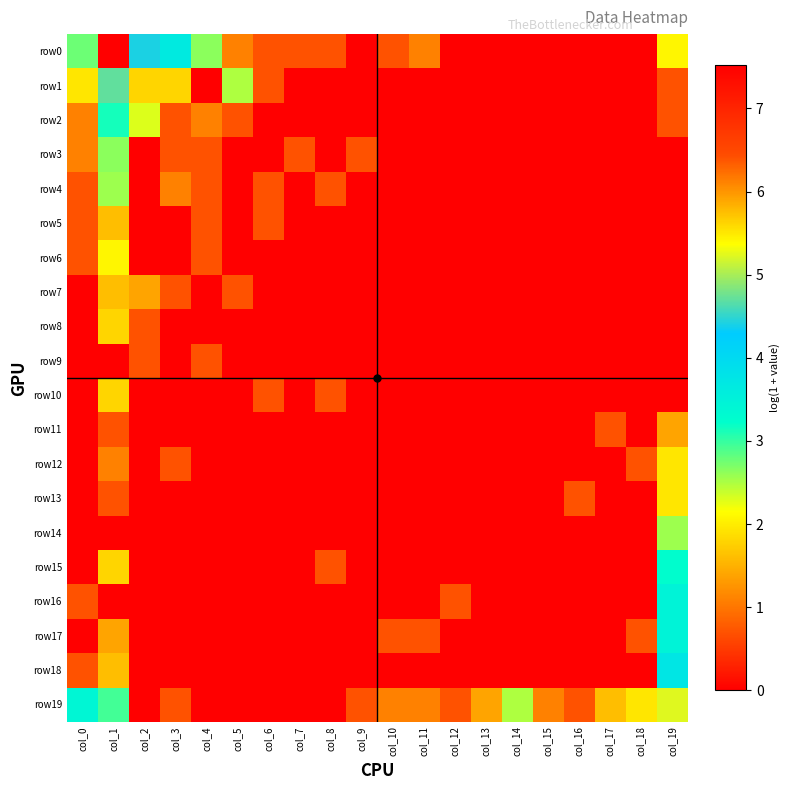

At which category is the sum across all series the highest?

col_1